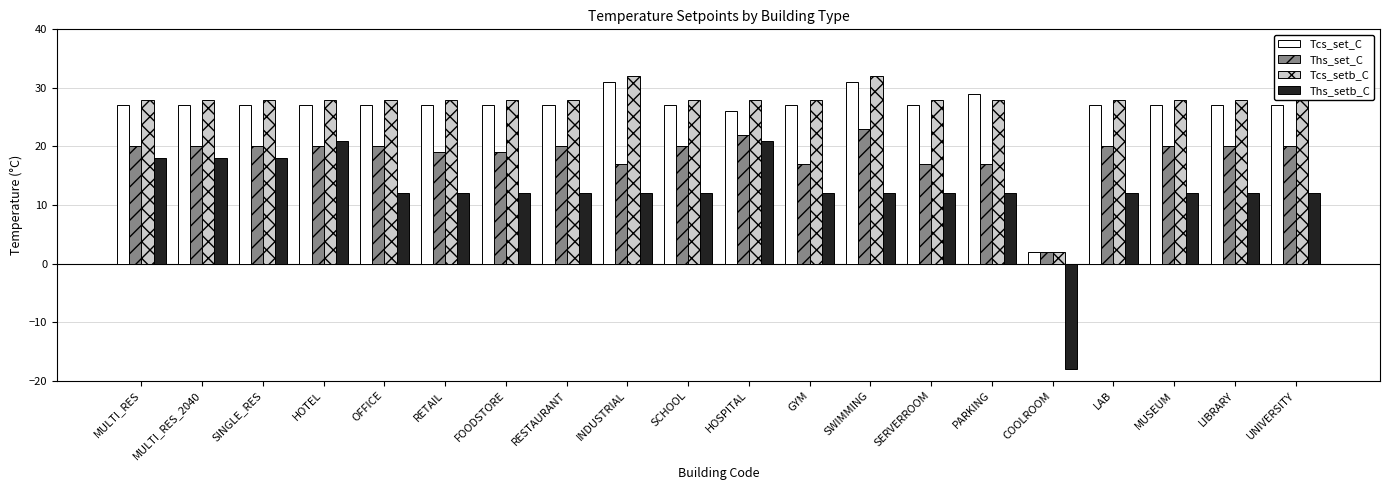

The value of Ths_setb_C at OFFICE is 4. True or false?

False